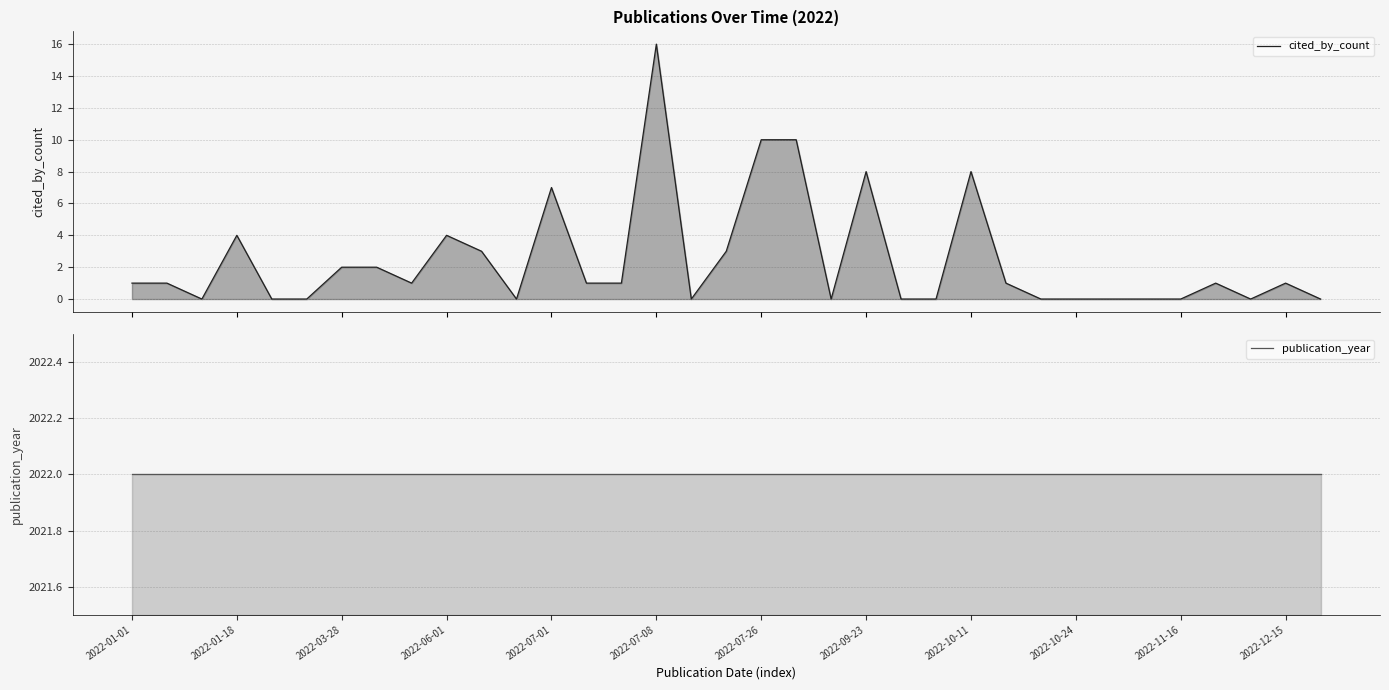

True or false: cited_by_count and publication_year cross at least once.

False